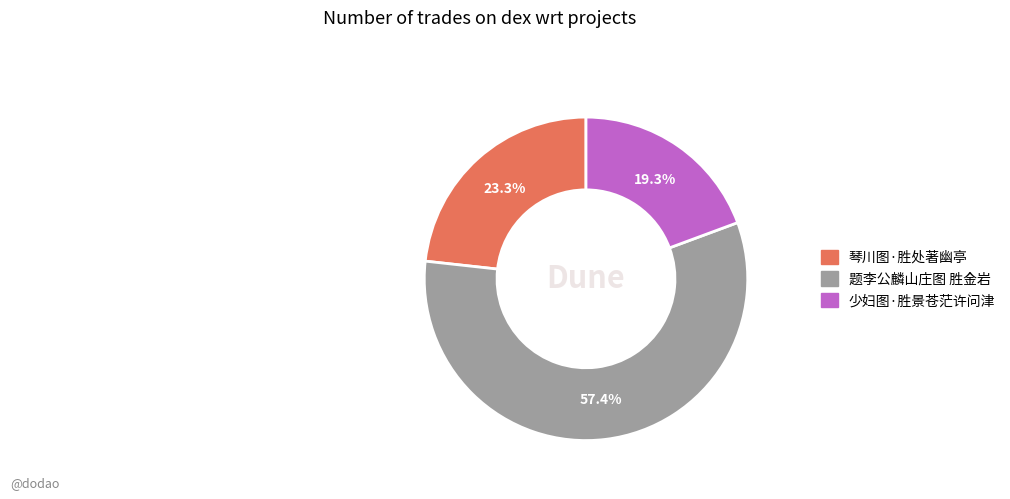

To the nearest percent, what is the combined percentage of 琴川图·胜处著幽亭 and 题李公麟山庄图 胜金岩?

81%